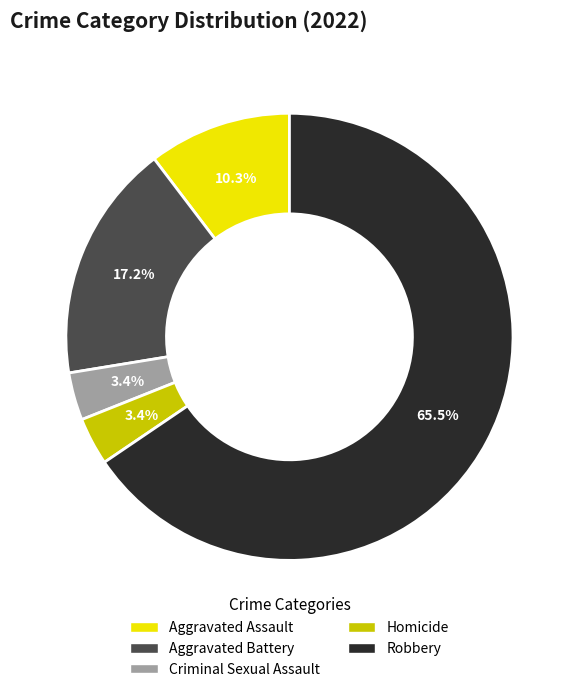

Which slice is the largest?

Robbery